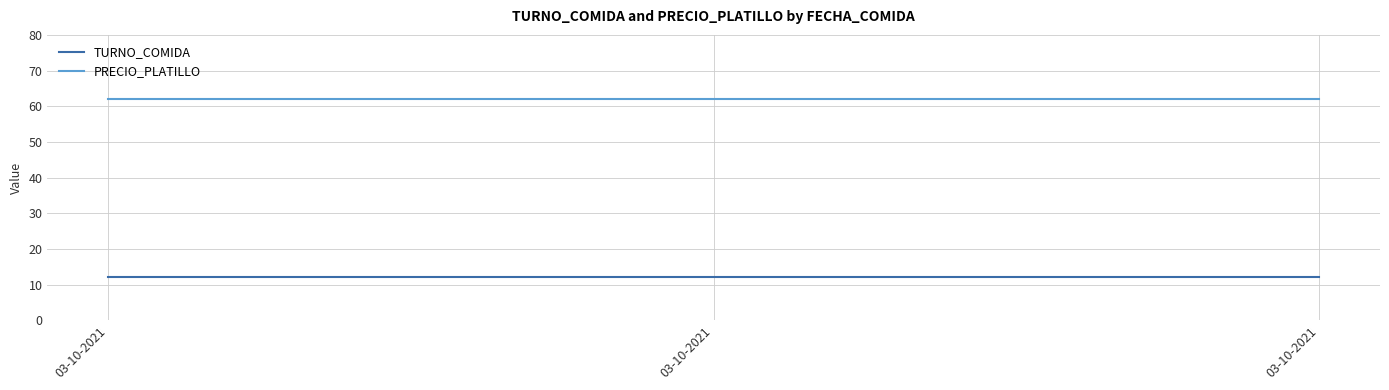

How many categories are shown in the chart?

3